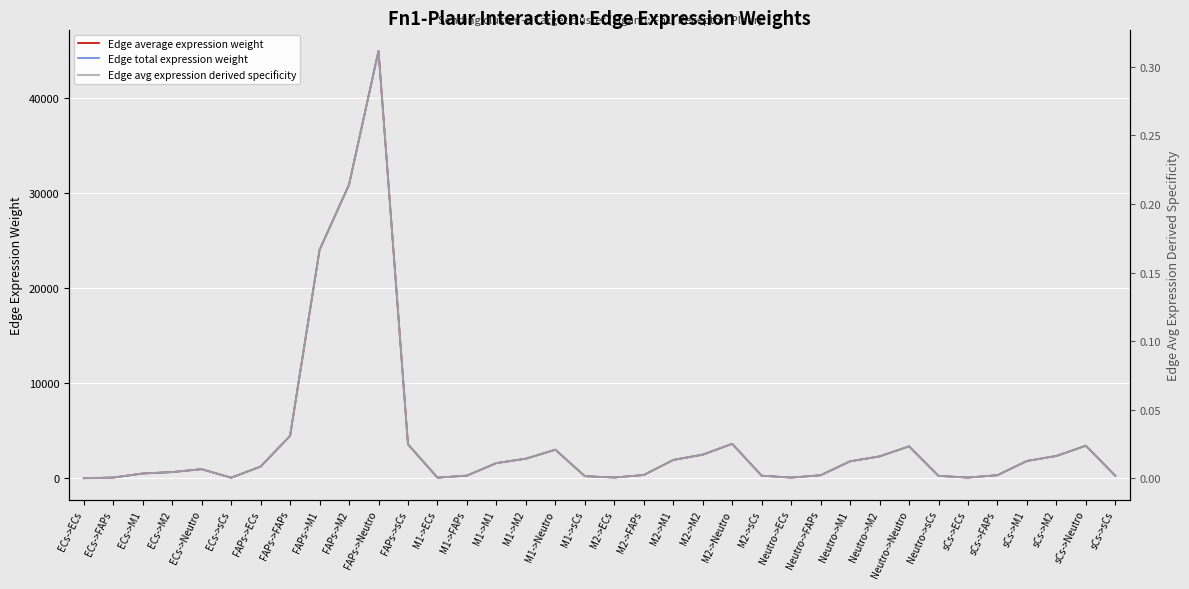

At which category does Edge total expression weight reach its first local peak?

ECs->Neutro